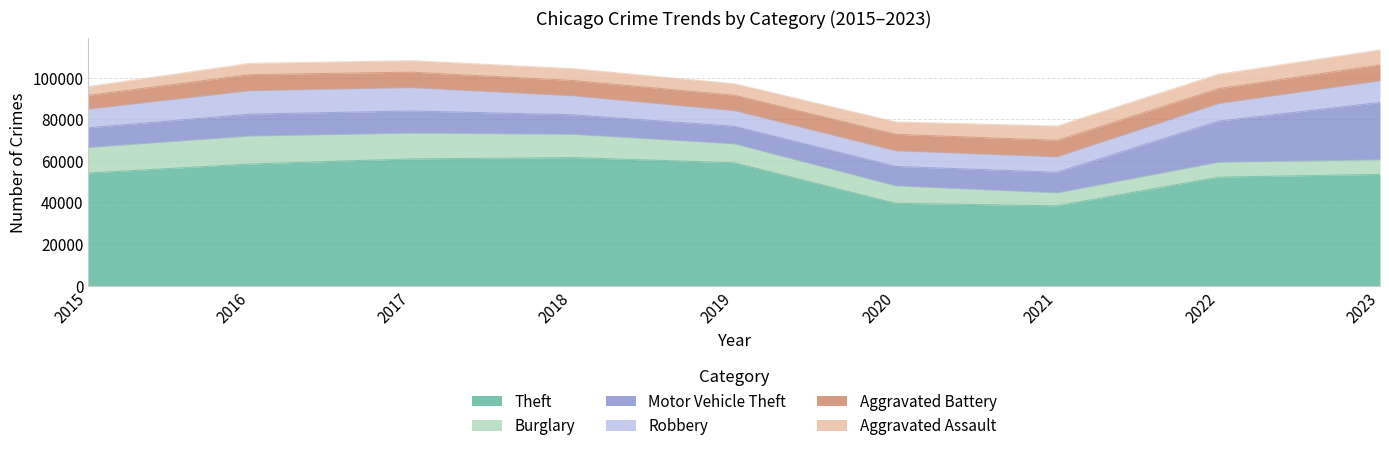

The Theft series shows 59116 at 2019. True or false?

True